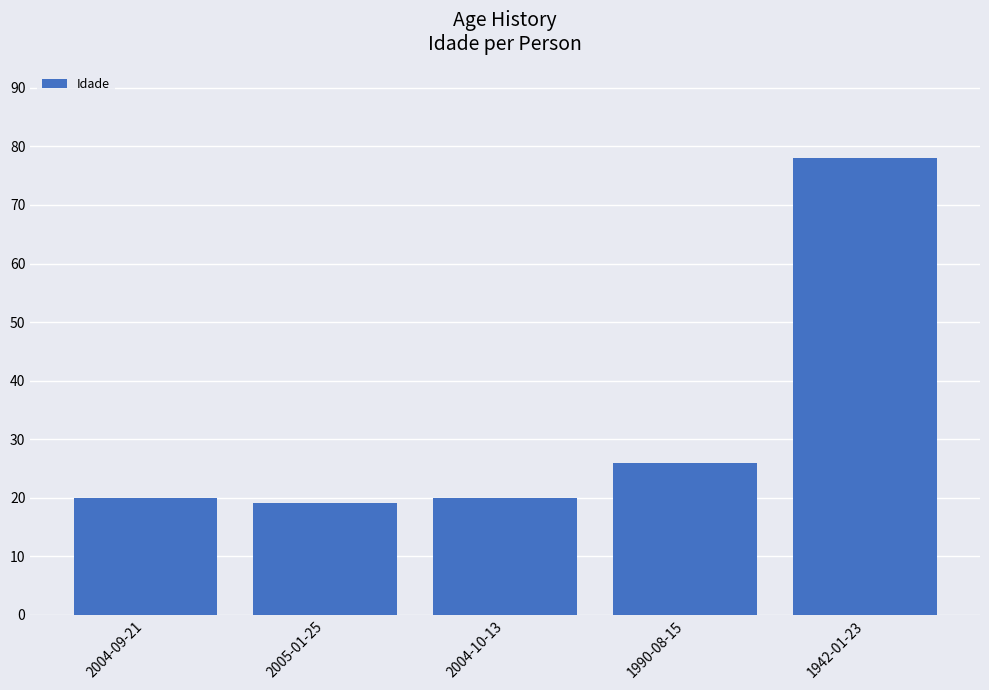

What is the sum of all values?

163